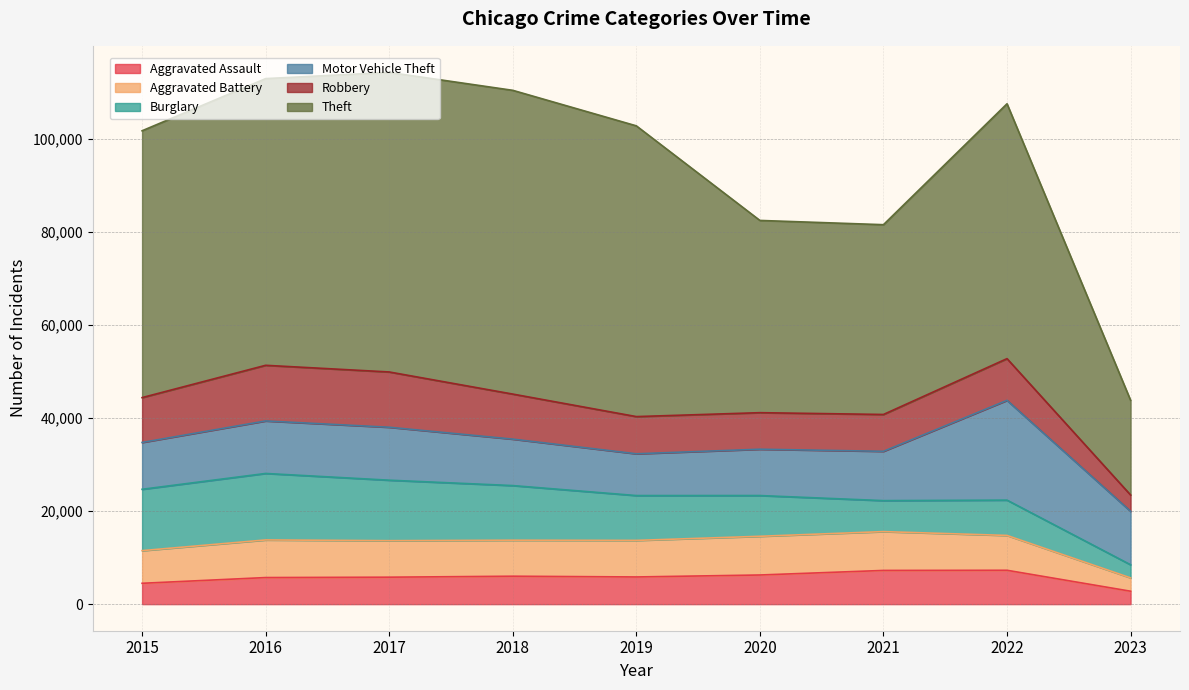

Reading left to right, transcribe all the data shown in this chart.

Aggravated Assault: 4480	5712	5793	6001	5841	6263	7243	7277	2775
Aggravated Battery: 7018	8085	7845	7734	7857	8319	8346	7487	2871
Burglary: 13184	14289	13001	11746	9639	8757	6658	7592	2815
Motor Vehicle Theft: 10068	11286	11380	9985	8977	9956	10599	21443	11488
Robbery: 9638	11960	11880	9680	7994	7855	7917	8966	3509
Theft: 57350	61620	64382	65286	62491	41318	40790	54779	20361